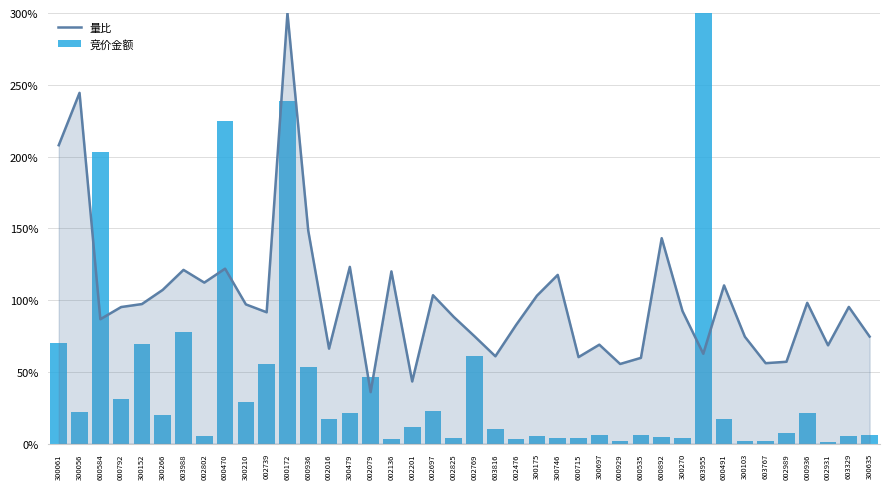

Which series has the largest total across all categories?

量比